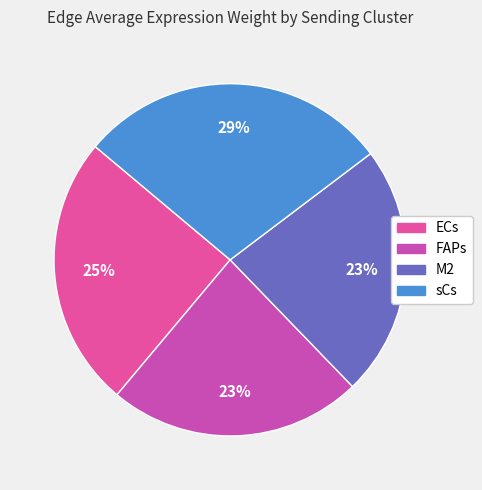

How many slices are in this pie chart?

4